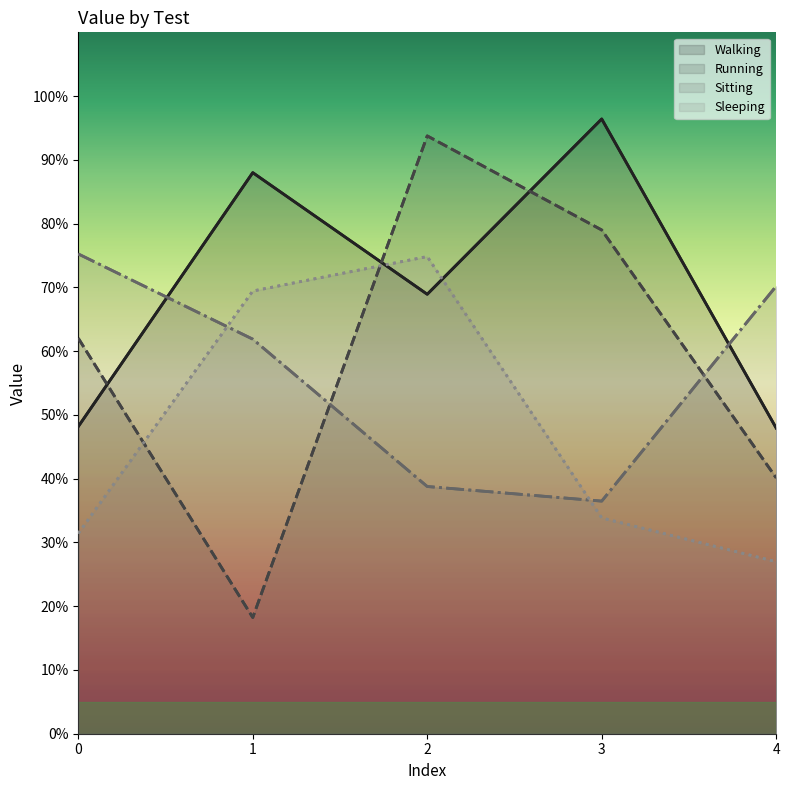

What are all the series names shown in the legend?

Walking, Running, Sitting, Sleeping